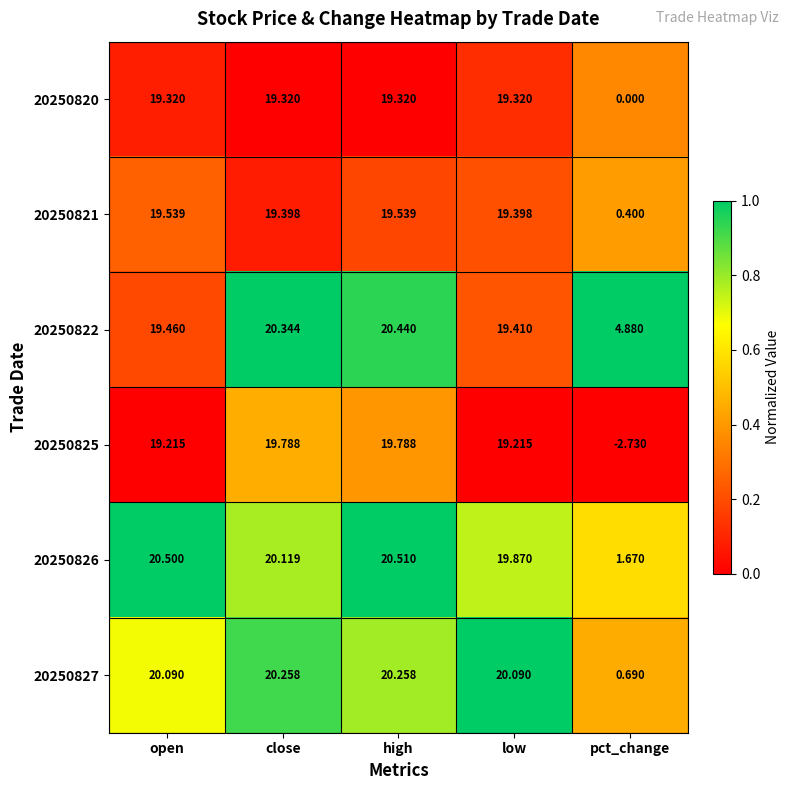

At which category does the chart reach its peak across all series?

high